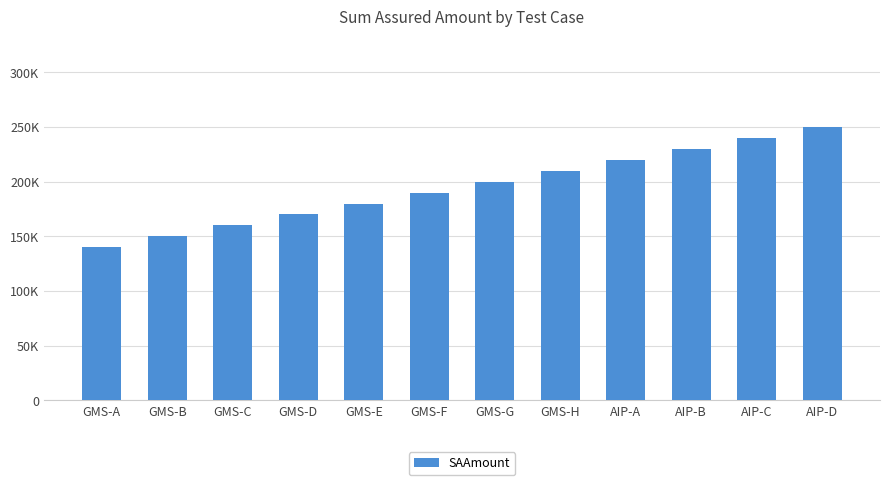

Reading left to right, transcribe all the data shown in this chart.

140000	150000	160000	170000	180000	190000	200000	210000	220000	230000	240000	250000